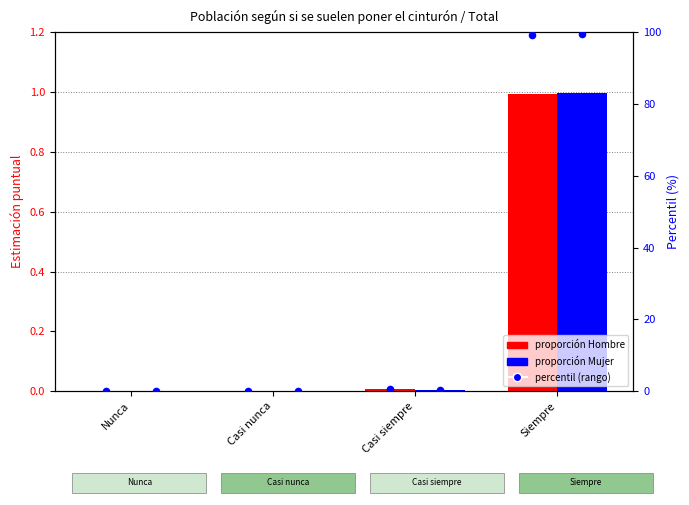

At which category is the sum across all series the highest?

Siempre